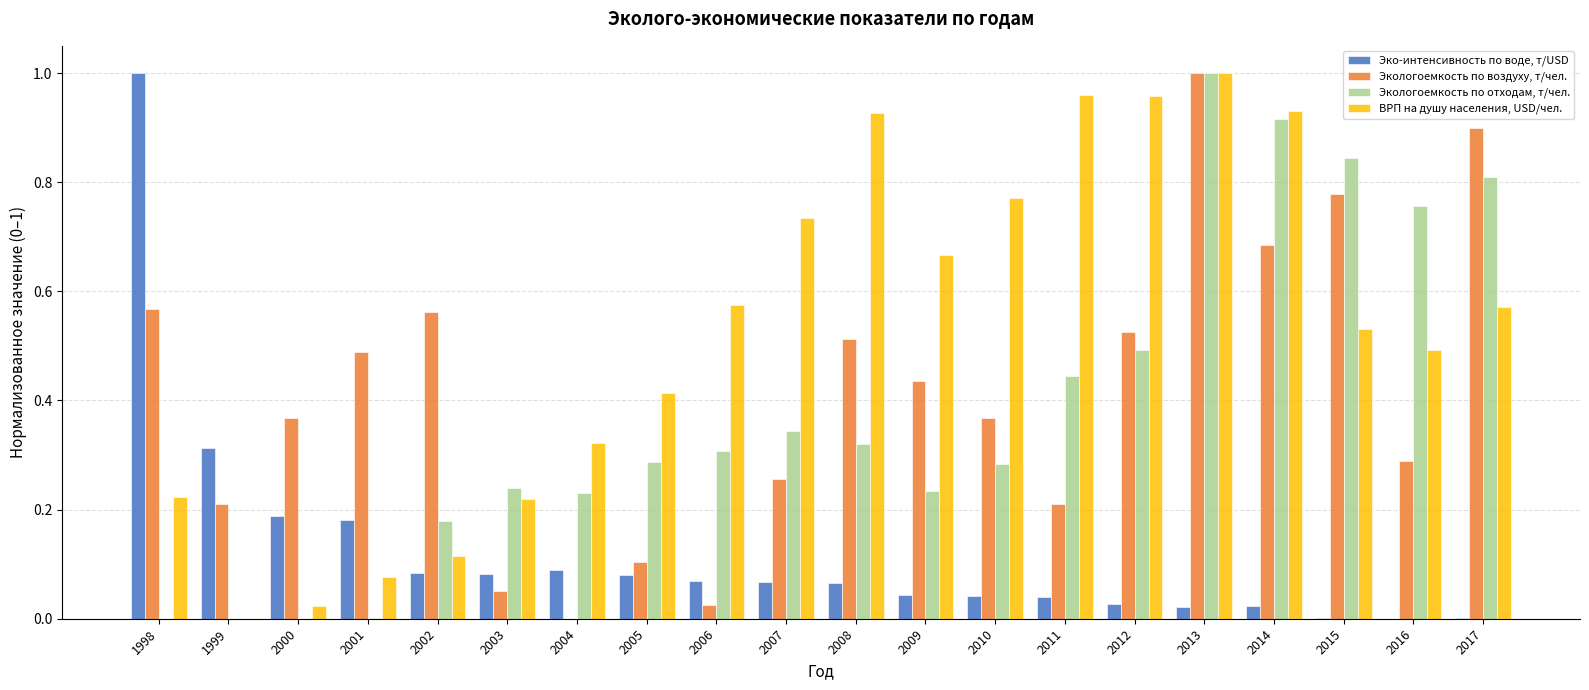

How many groups of bars are there?

20